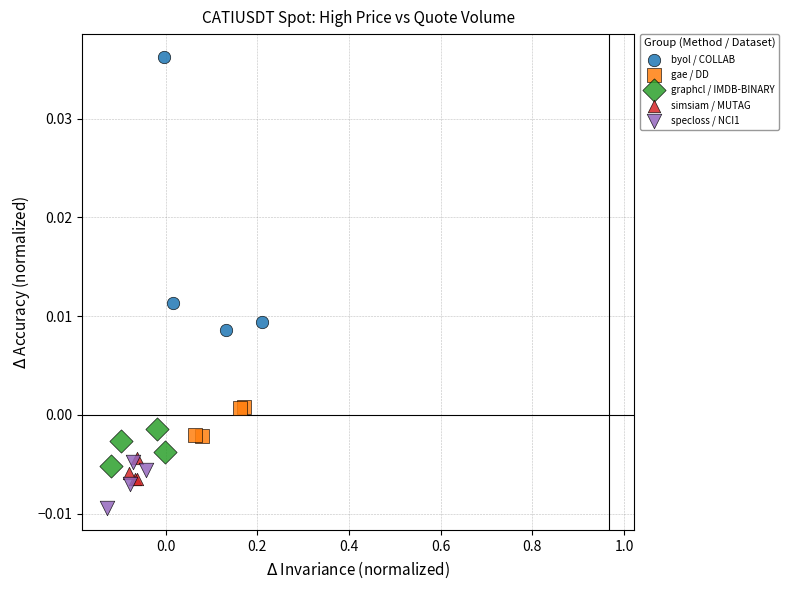

Which series contains the lowest Y value?

specloss / NCI1